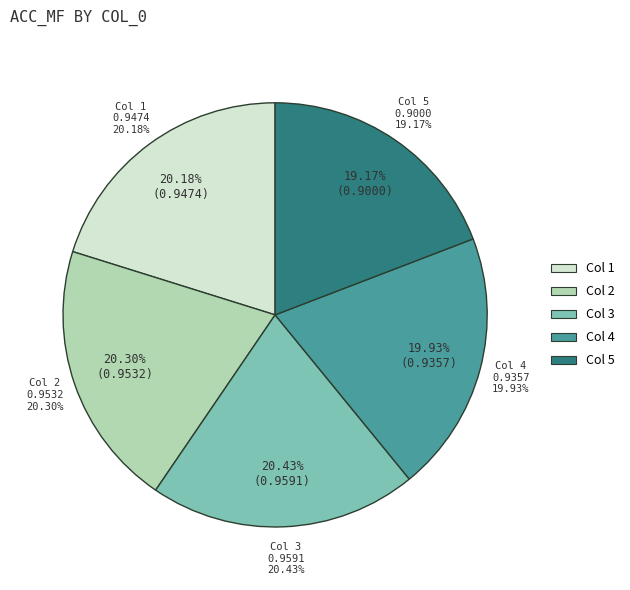

Which category has the biggest portion of the pie?

3